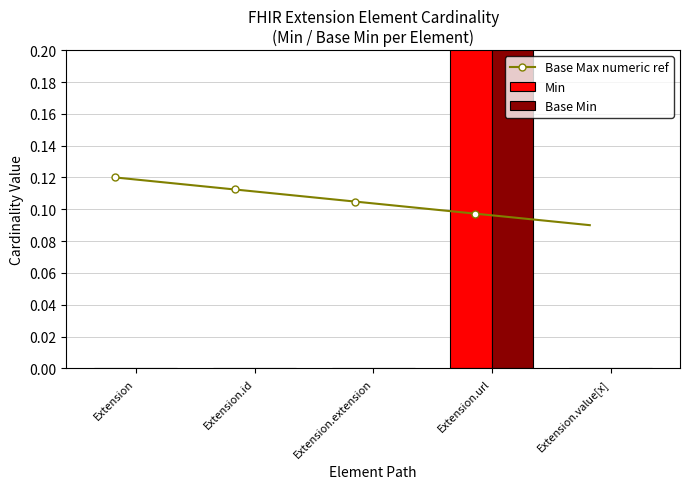

What is the greatest value displayed?

1